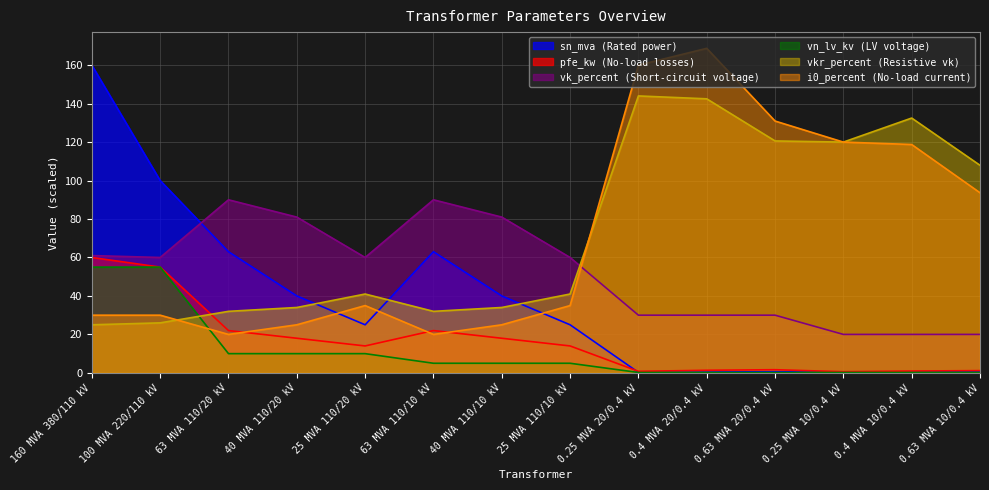

The value of pfe_kw at 0.4 MVA 10/0.4 kV is 0.9. True or false?

True